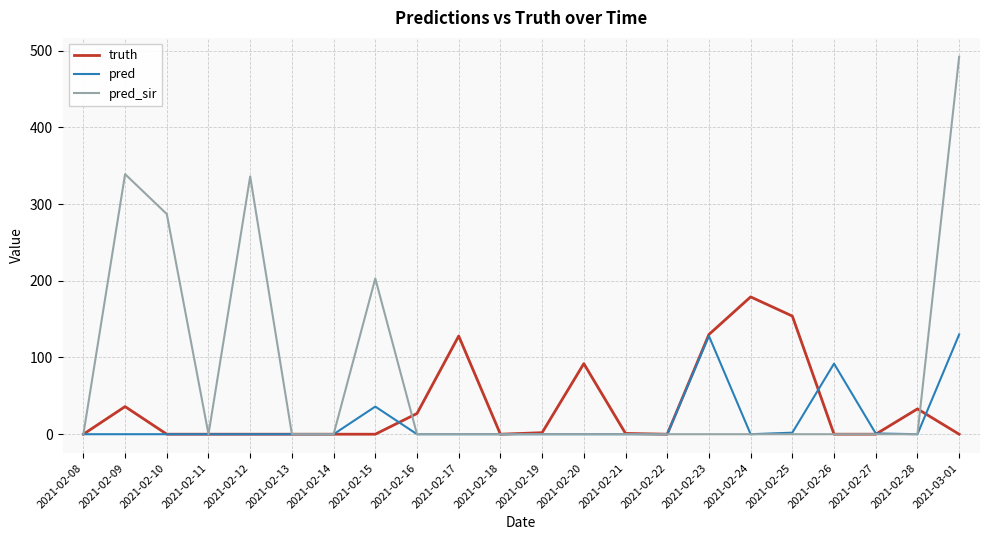

How many lines are shown in the chart?

3